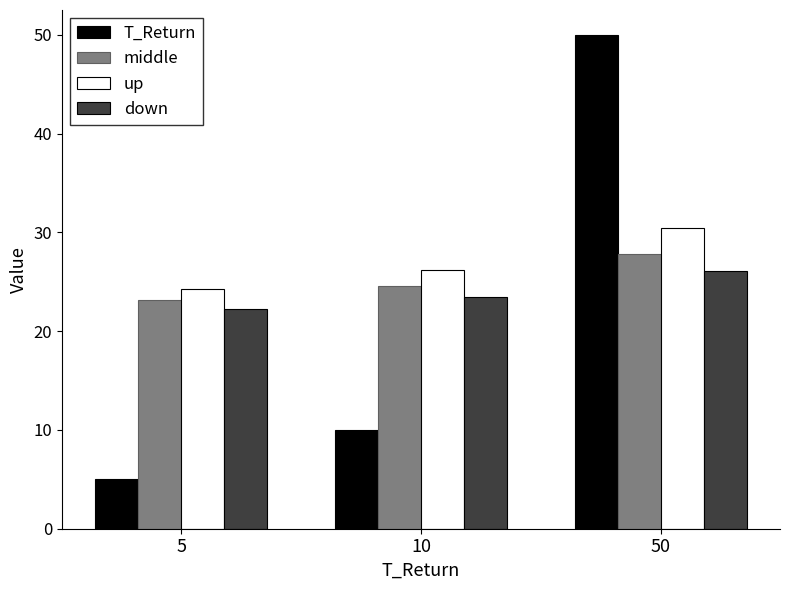

True or false: down has a value of 22.2 at 5.

True